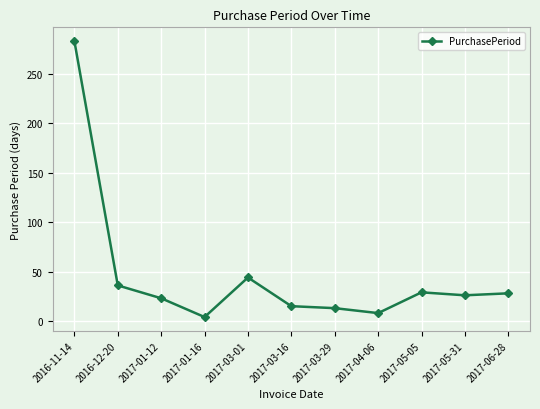

Is it true that the value at 2017-01-12 is 23?

True